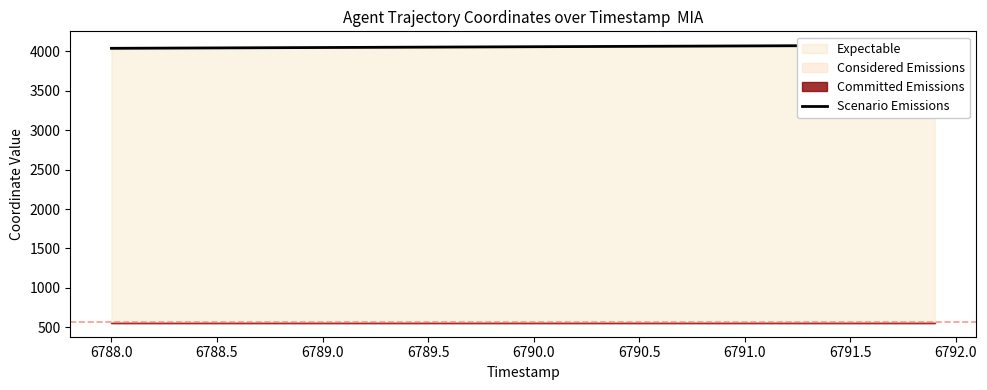

True or false: the data shows 6994.6 at 26.

False